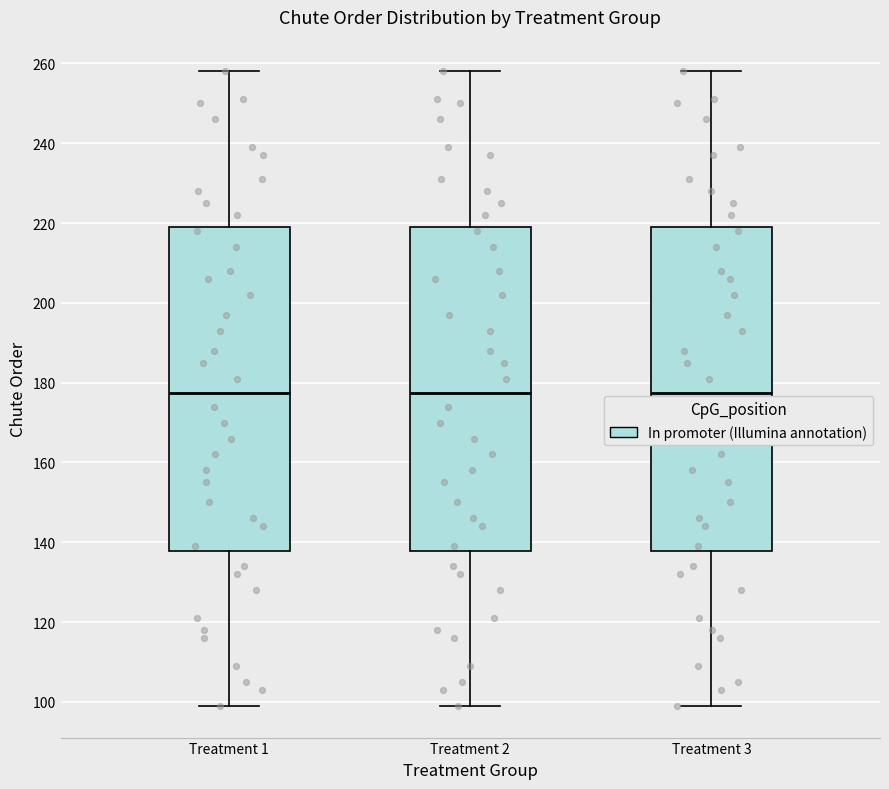

Reading left to right, read every box against the y-axis: the position of its median line, the range the box covers, and the ends of its whiskers. The values are not printed on the chart, so give them approximately, as read against the axis.

Treatment 1: median 178, box 138 to 220, whiskers 100 to 258
Treatment 2: median 178, box 138 to 220, whiskers 100 to 258
Treatment 3: median 178, box 138 to 220, whiskers 100 to 258